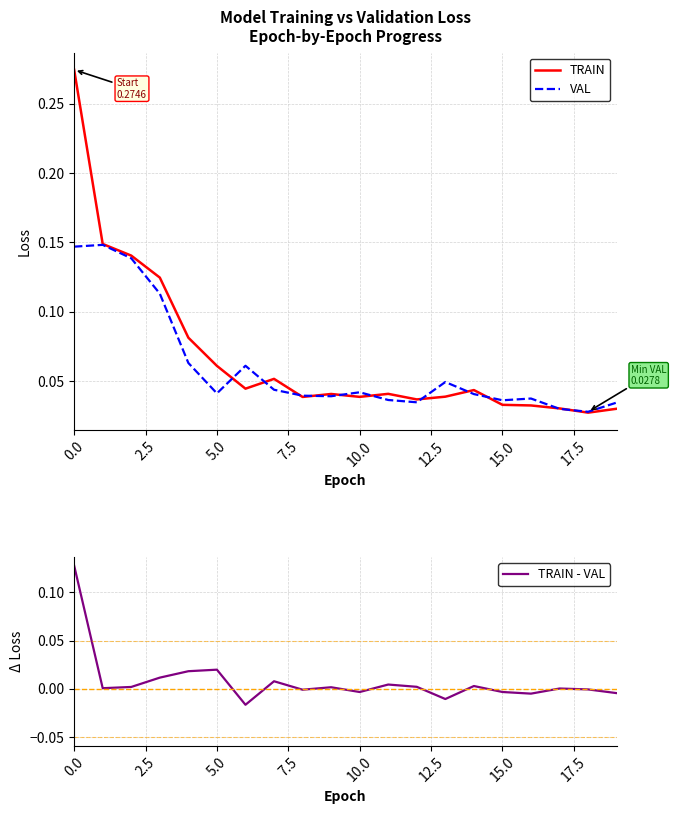

Where is the first local maximum for TRAIN - VAL?

5.0